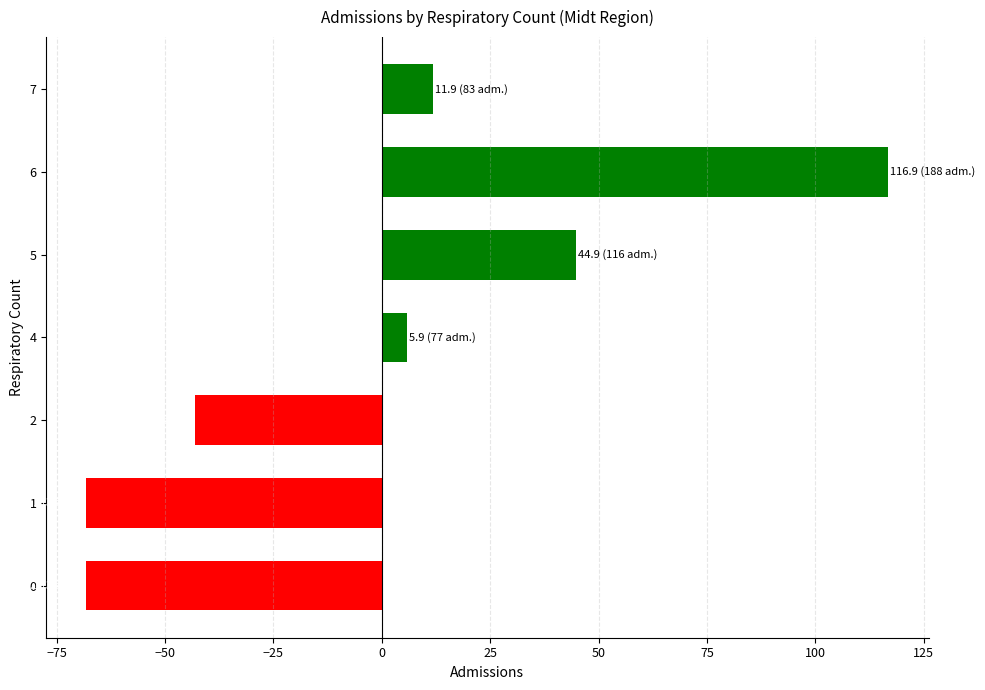

What is the greatest value displayed?

116.9